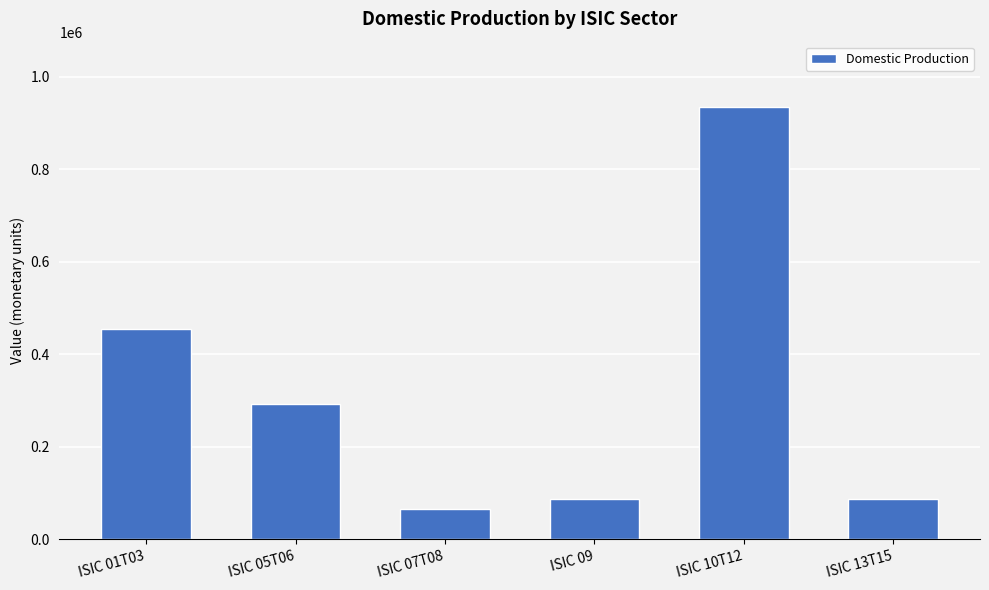

At which label is the value closest to 500348?

ISIC 01T03